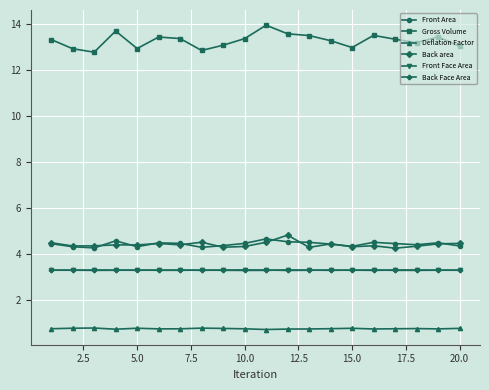

How many Back Face Area values are between 3 and 4?

20